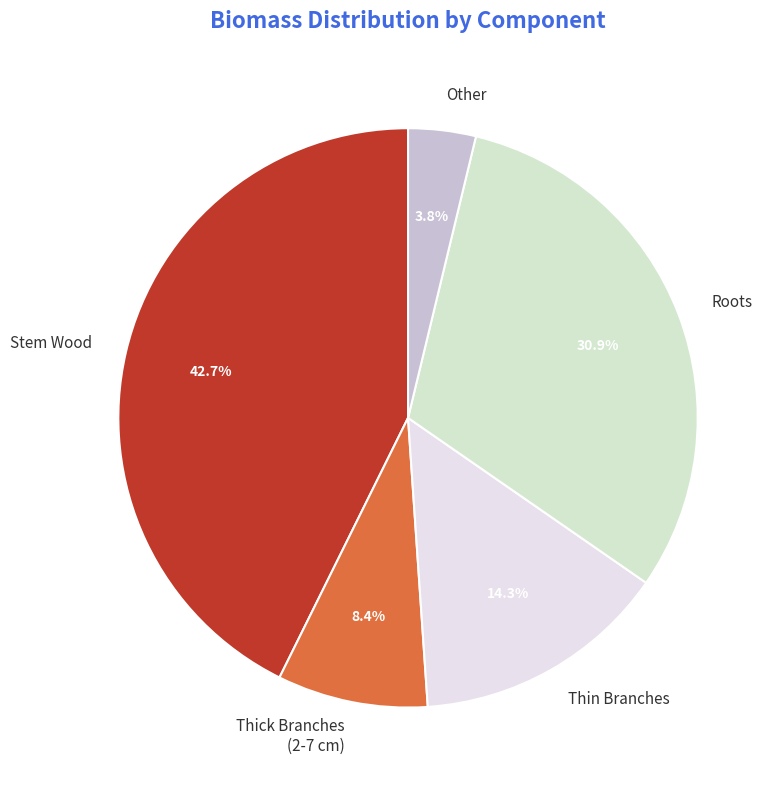

Between Thin Branches and Other, which is larger?

Thin Branches